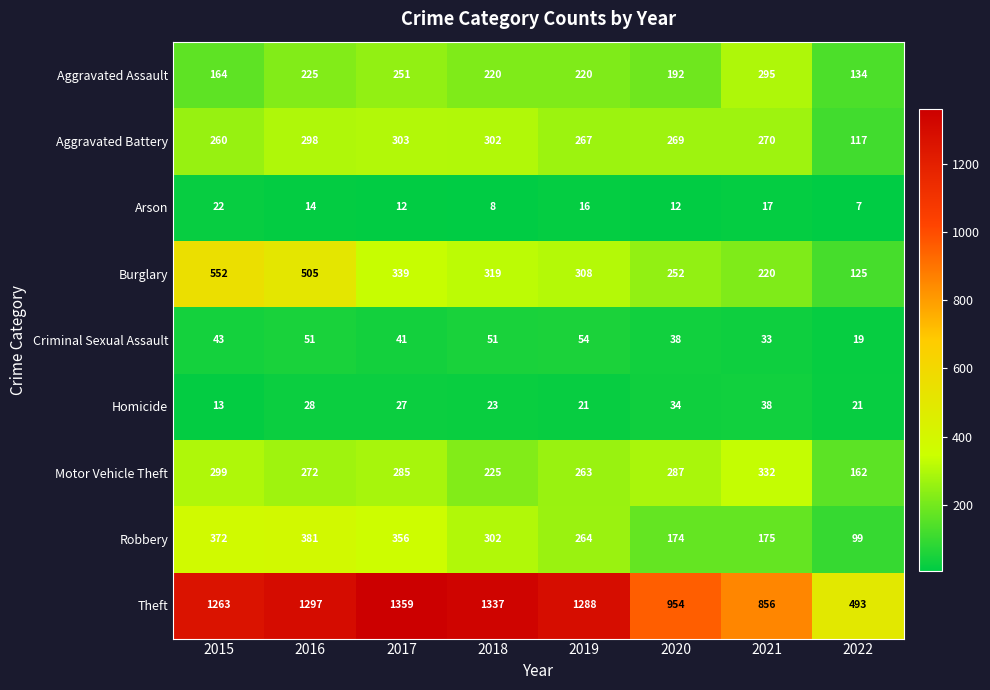

What is the difference between the second highest and second lowest values in the Theft series?

481